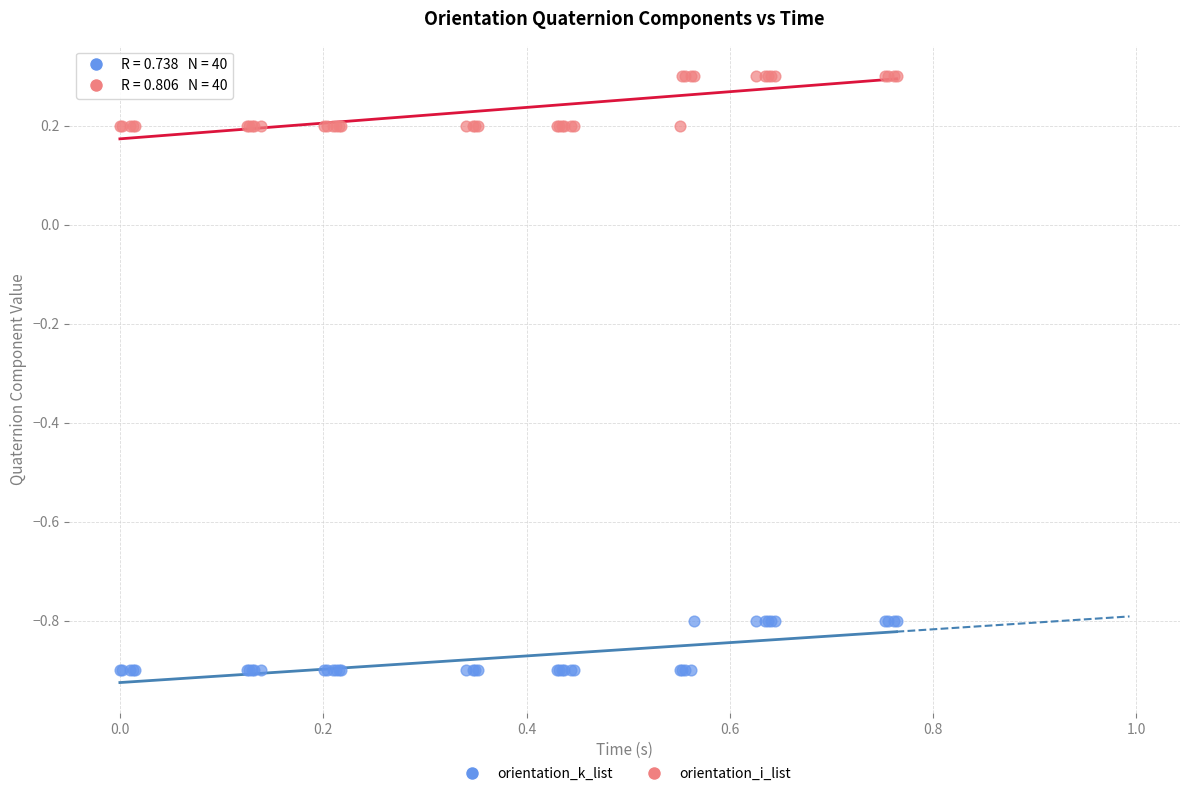

What are all the series names shown in the legend?

orientation_k_list, orientation_i_list